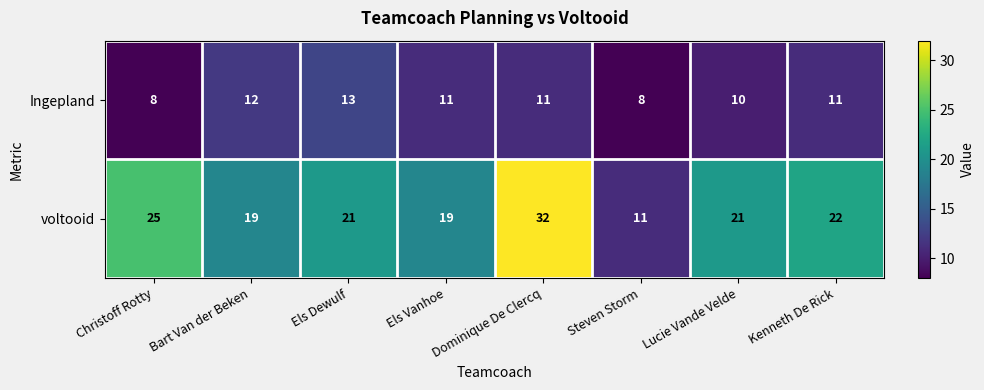

Is it true that Ingepland equals 11 at Dominique De Clercq?

True